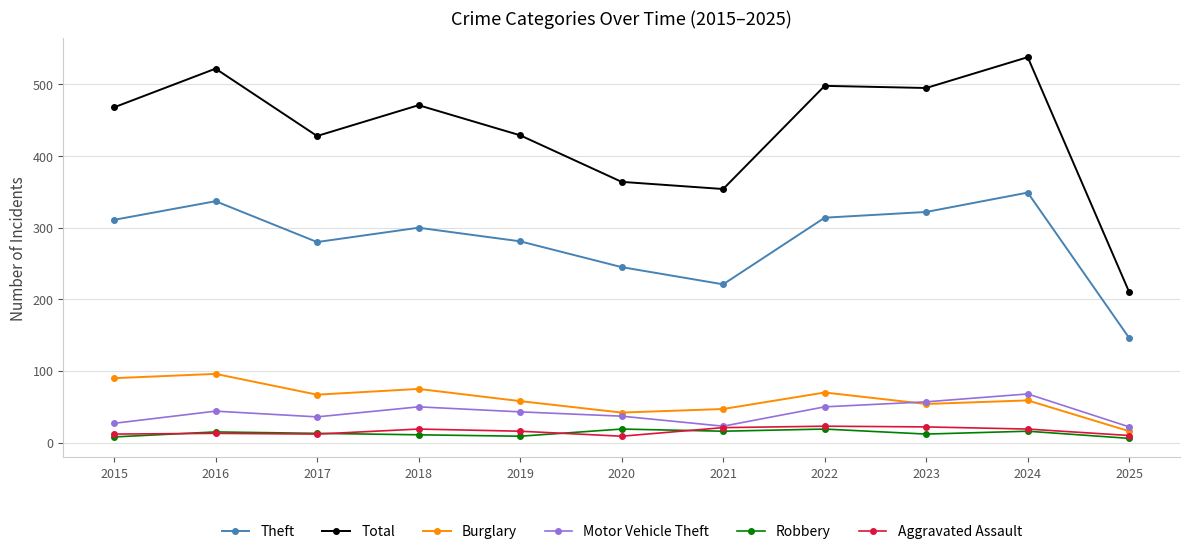

How many lines are shown in the chart?

6